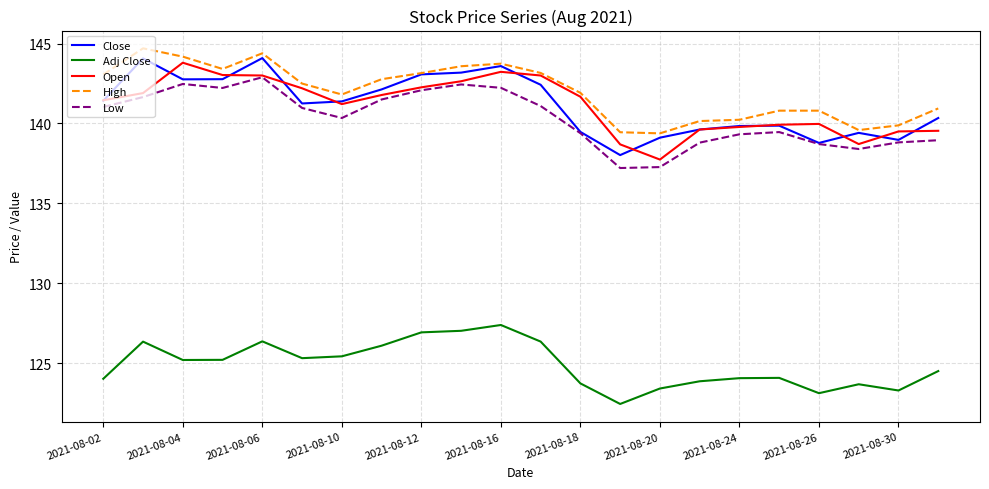

What are all the series names shown in the legend?

Close, Adj Close, Open, High, Low